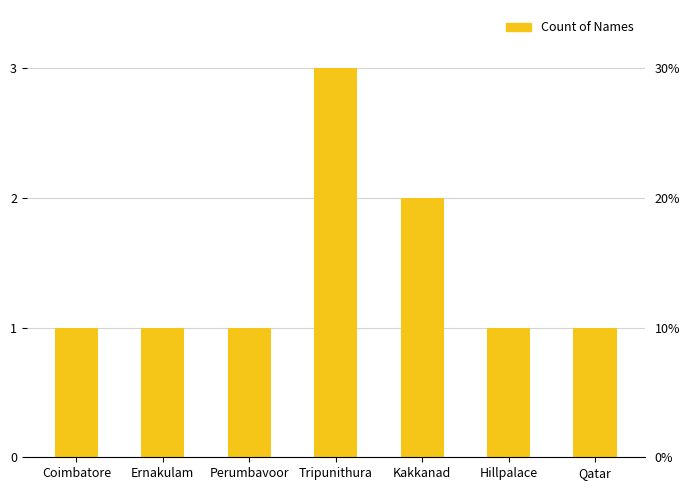

What is the smallest value displayed?

1